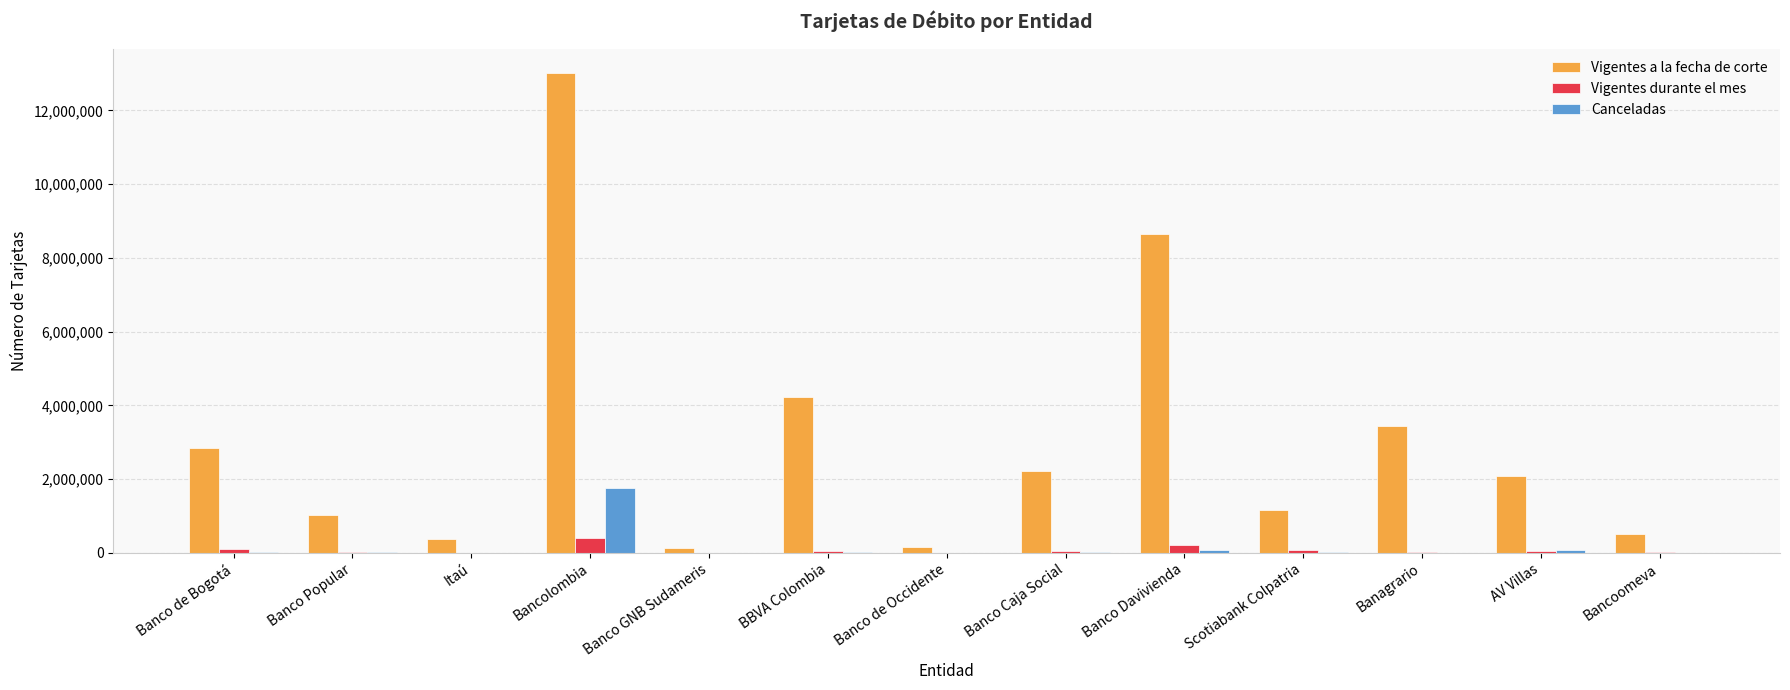

True or false: Vigentes a la fecha de corte has a value of 511766 at Bancoomeva.

True